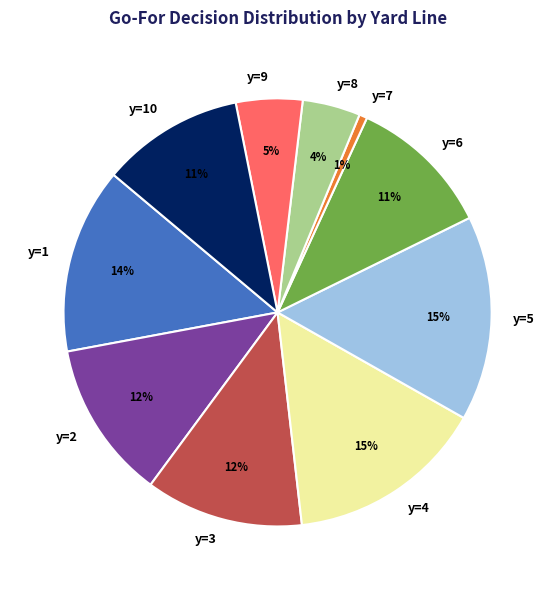

To the nearest percent, what is the difference between the y=4 and y=10 slice percentages?

4%